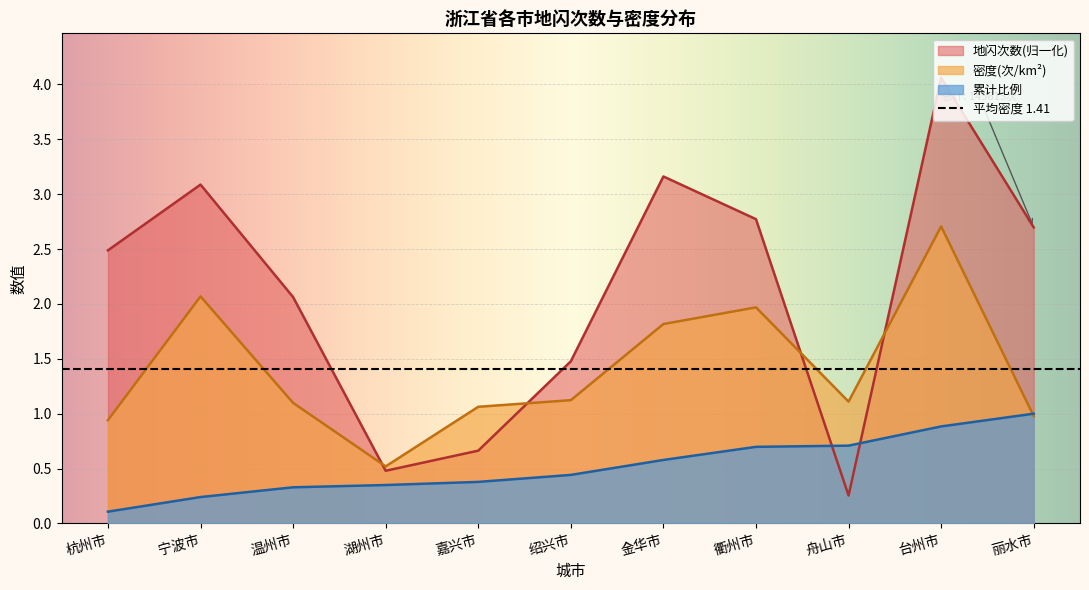

What is the minimum value for 地闪次数?

0.3